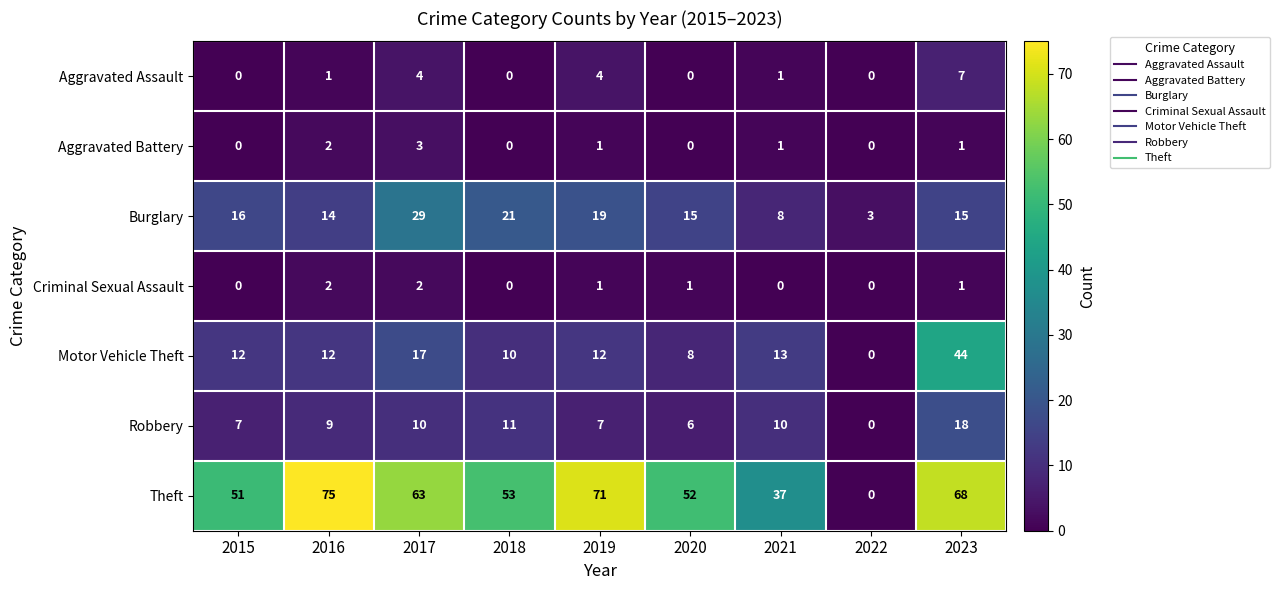

True or false: Aggravated Assault has a value of -5 at 2020.

False